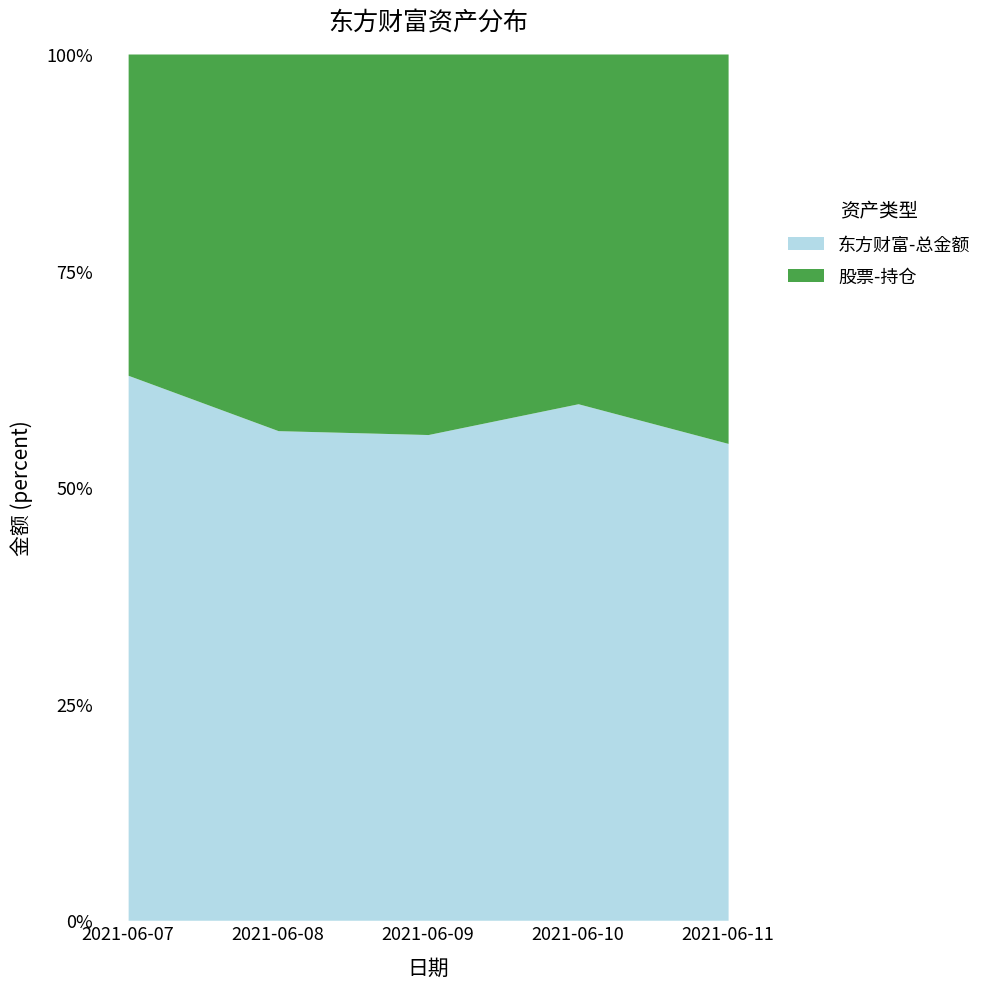

Reading left to right, transcribe all the data shown in this chart.

62.9	56.5	56.1	59.6	55.0